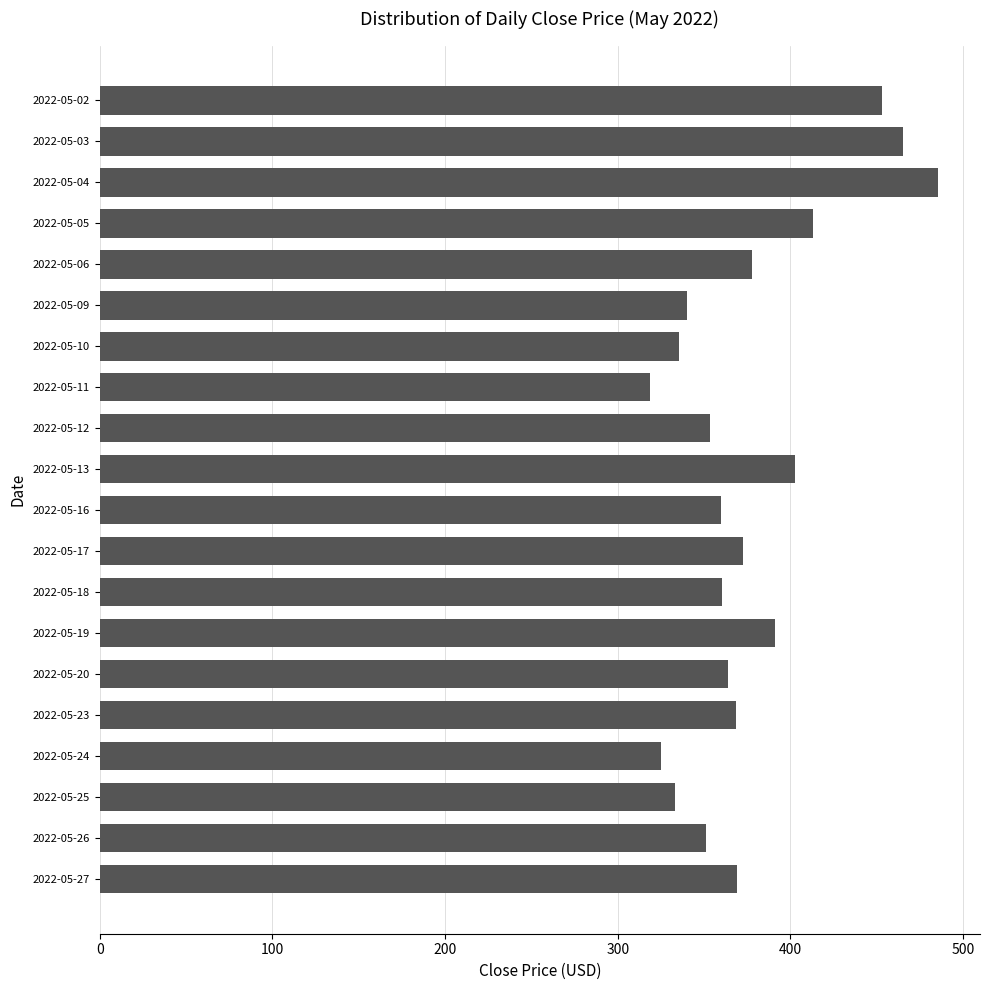

At which category does the chart reach its minimum across all series?

2022-05-11